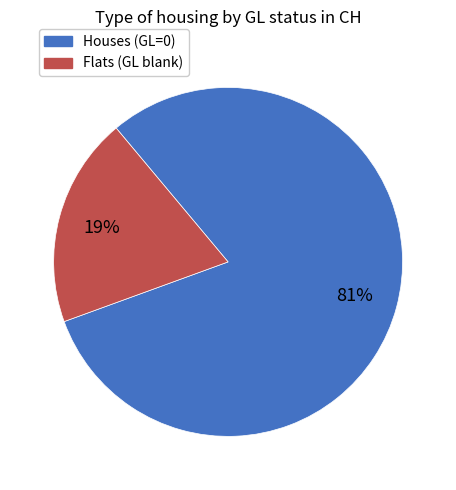

Which has a higher value, Flats (GL blank) or Houses (GL=0)?

Houses (GL=0)